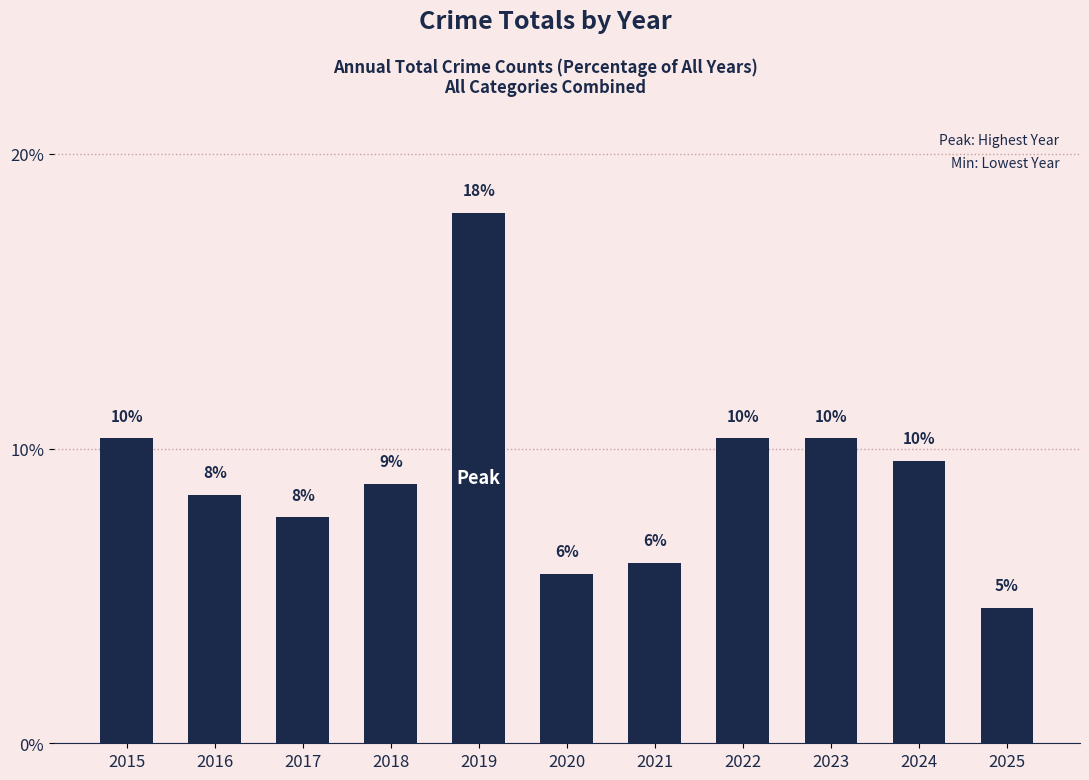

Where is the data nearest to the value 11?

2015